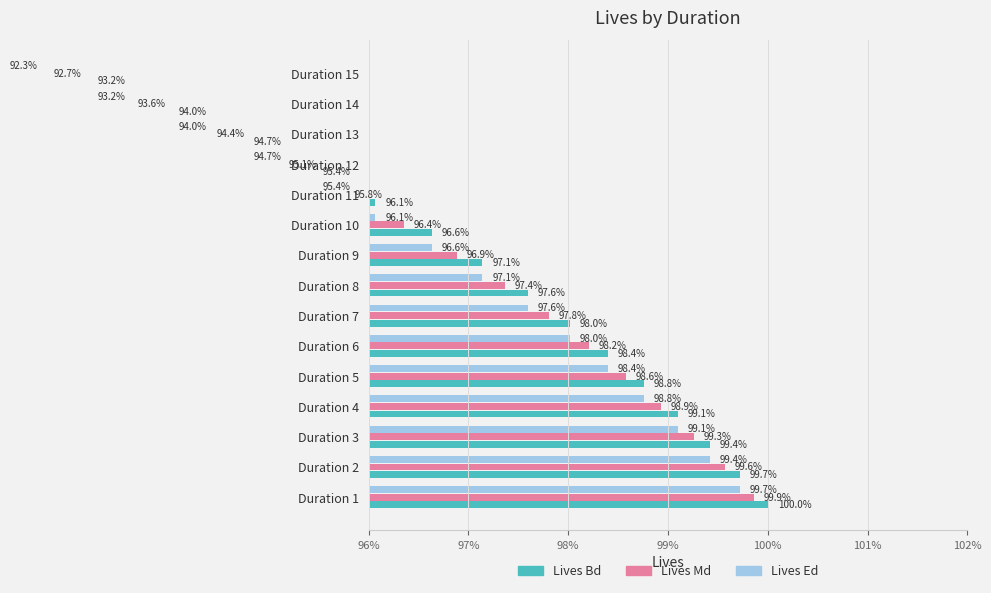

Are the bars grouped side by side (vs. stacked)?

Yes